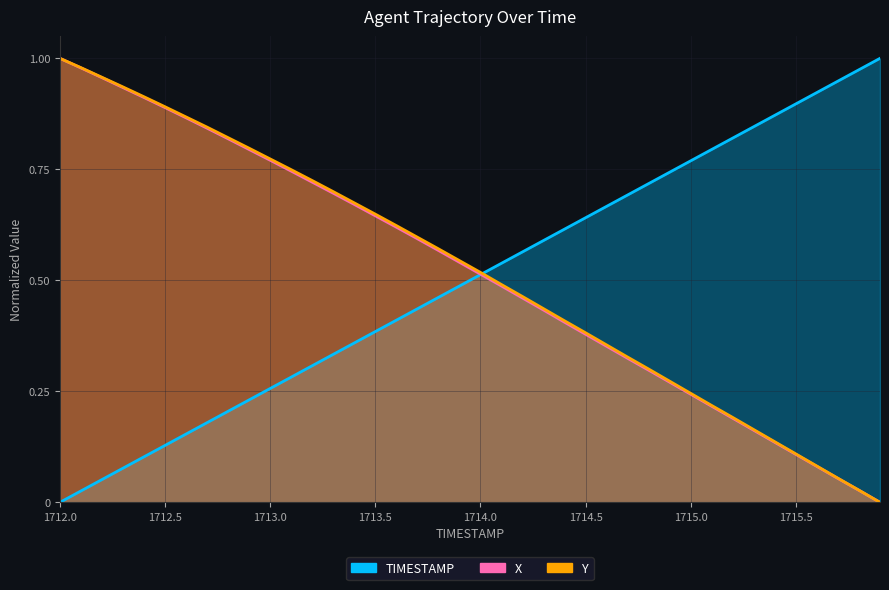

Rank the series by their maximum value, from highest to lowest.

X, Y, TIMESTAMP